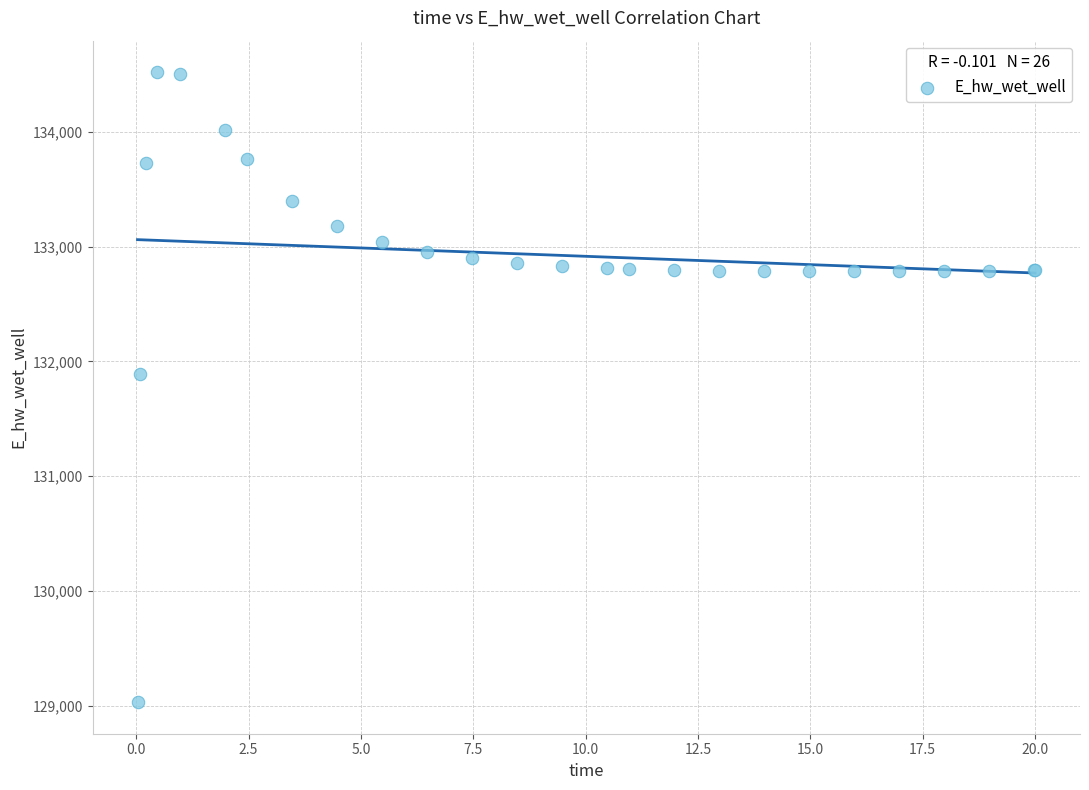

What Y value in the scatter plot is closest to 131774?

131893.7